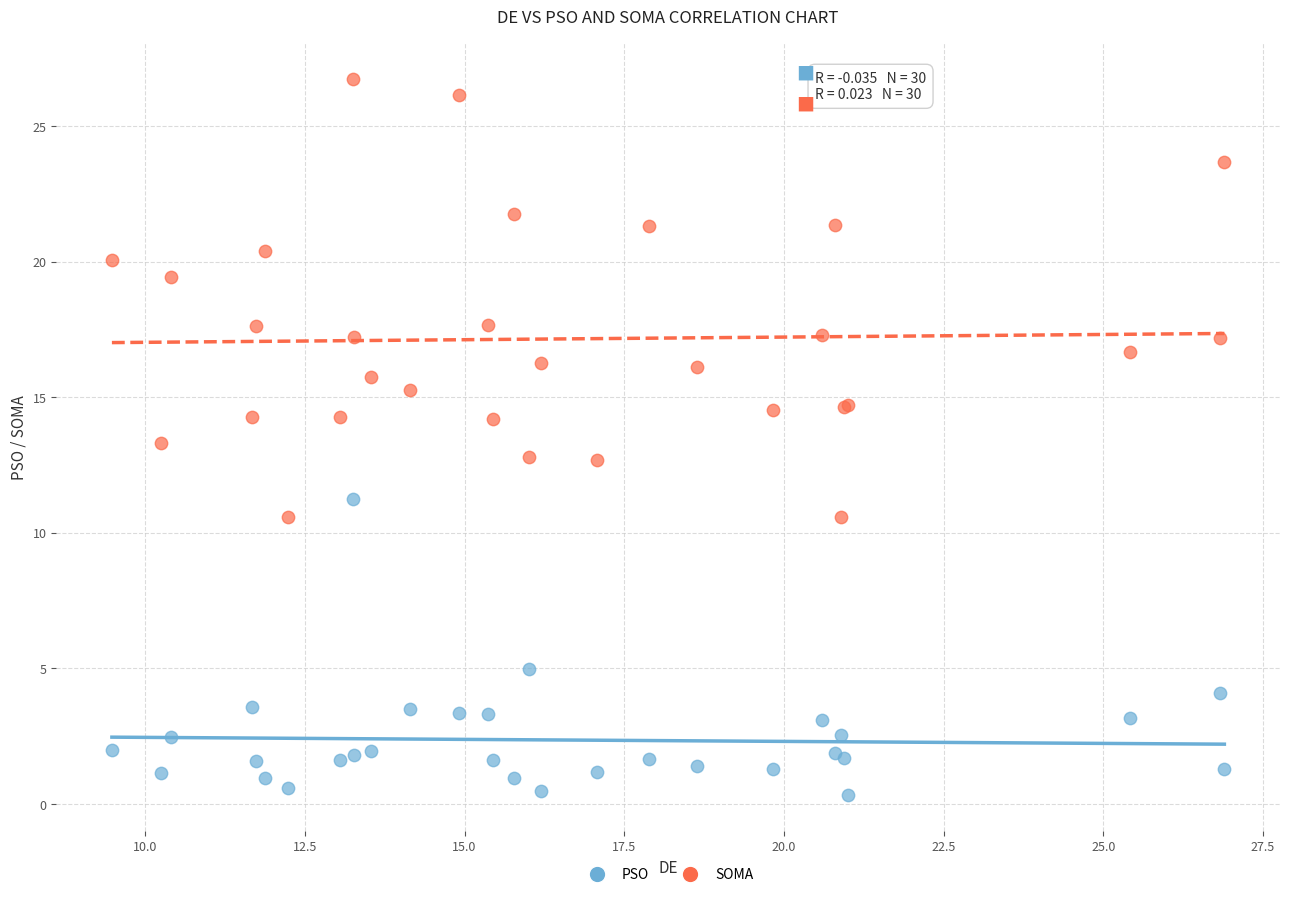

Which series contains the highest Y value?

SOMA